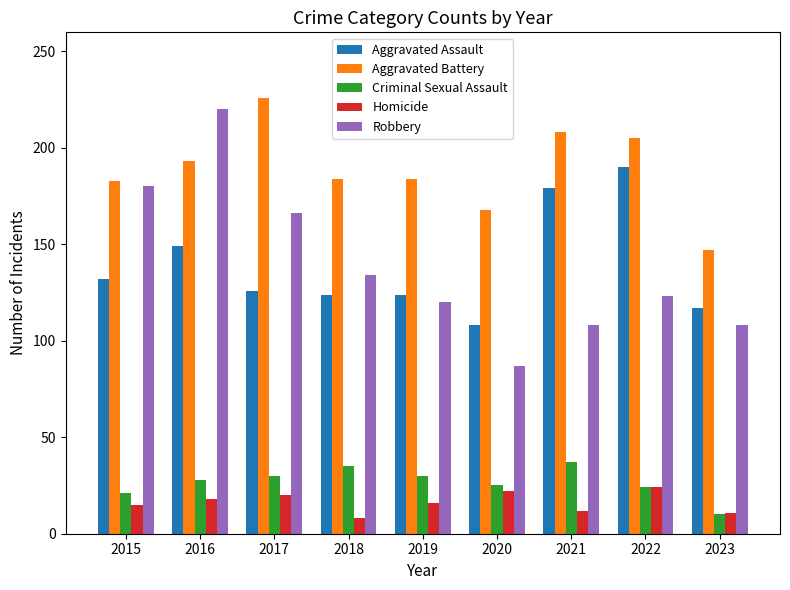

At 2021, list the series in order from smallest to largest.

Homicide, Criminal Sexual Assault, Robbery, Aggravated Assault, Aggravated Battery